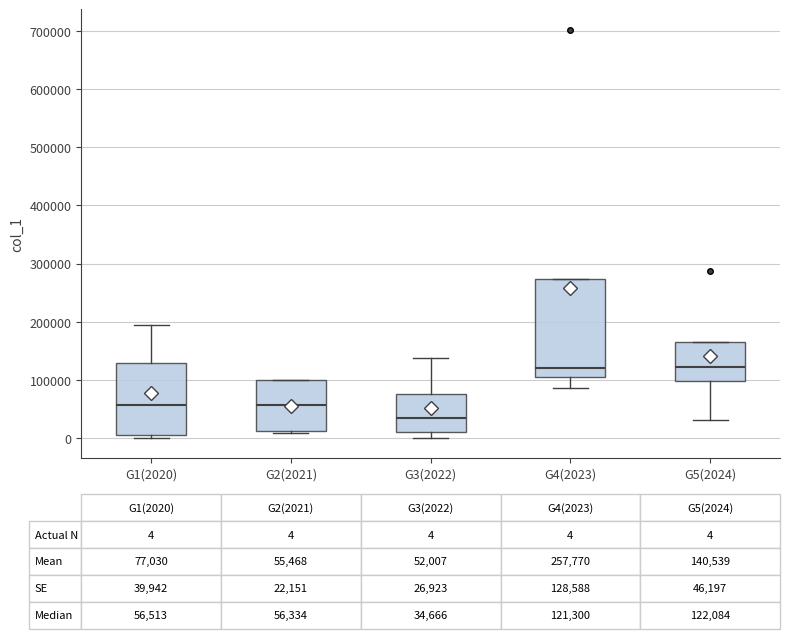

Which box has the lowest median line?

G3(2022)